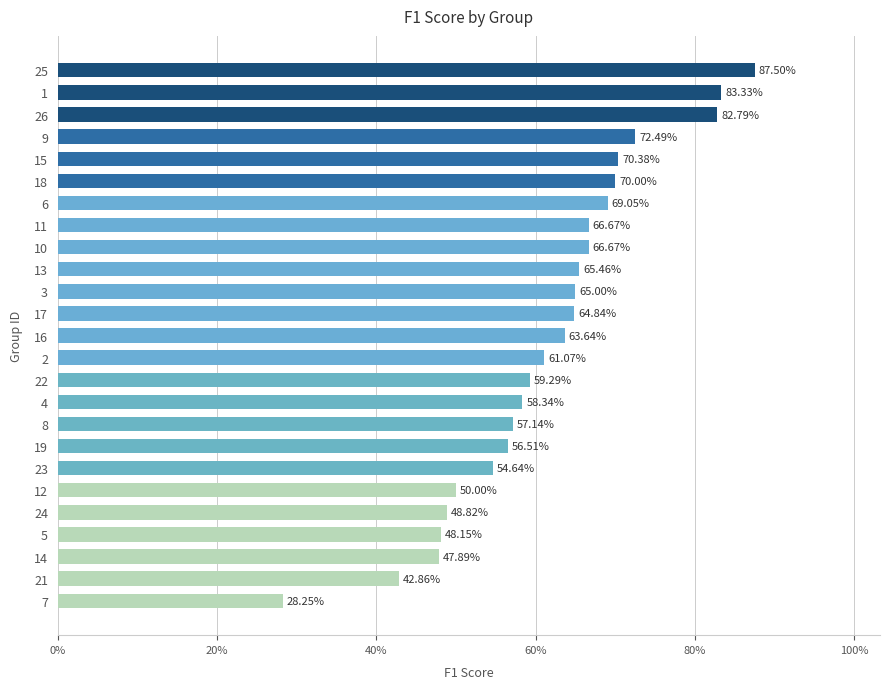

Does the chart contain any negative values?

No